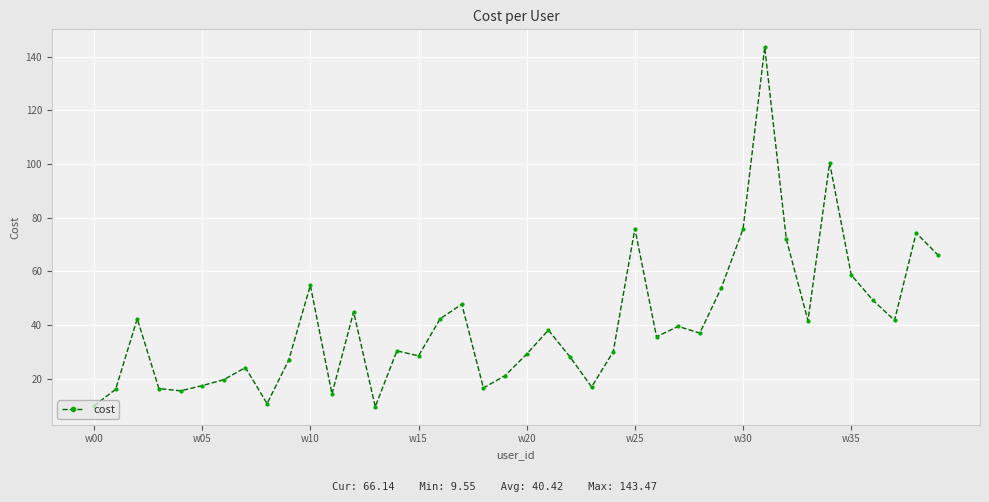

What is the value of the 9th point from the left?

10.7